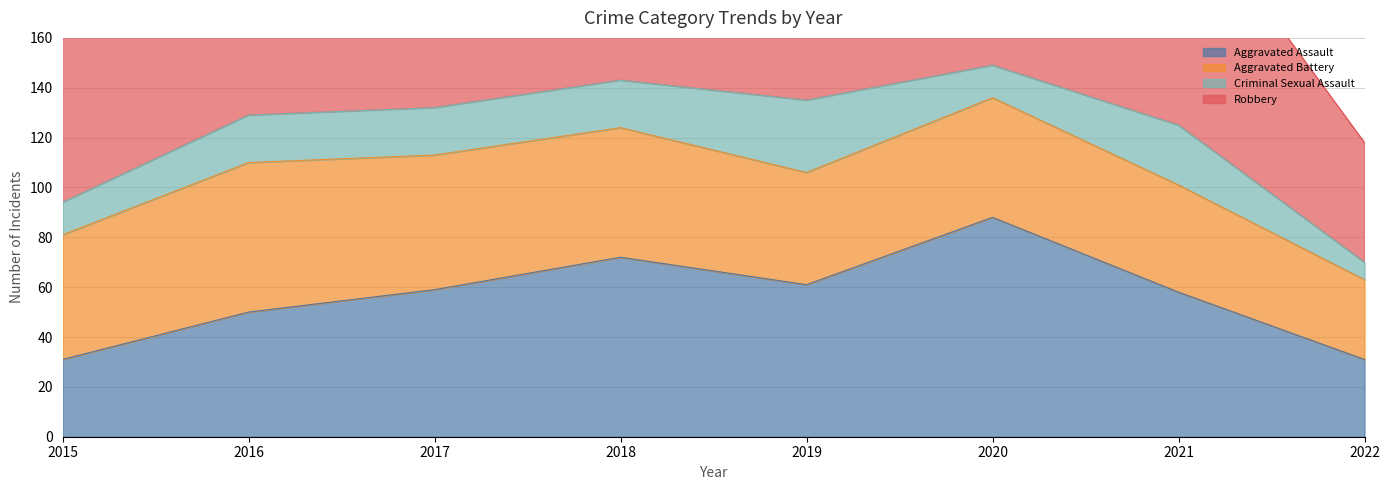

Reading left to right, extract all data points from this chart.

Aggravated Assault: 2015=31	2016=50	2017=59	2018=72	2019=61	2020=88	2021=58	2022=31
Aggravated Battery: 2015=50	2016=60	2017=54	2018=52	2019=45	2020=48	2021=43	2022=32
Criminal Sexual Assault: 2015=13	2016=19	2017=19	2018=19	2019=29	2020=13	2021=24	2022=7
Robbery: 2015=87	2016=123	2017=115	2018=130	2019=89	2020=94	2021=95	2022=48